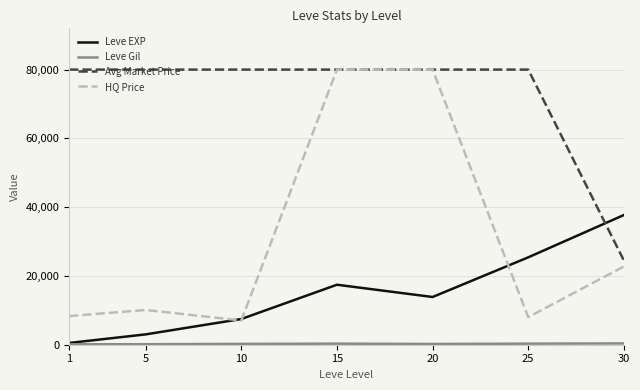

What is the maximum value for Leve EXP?

37715.0